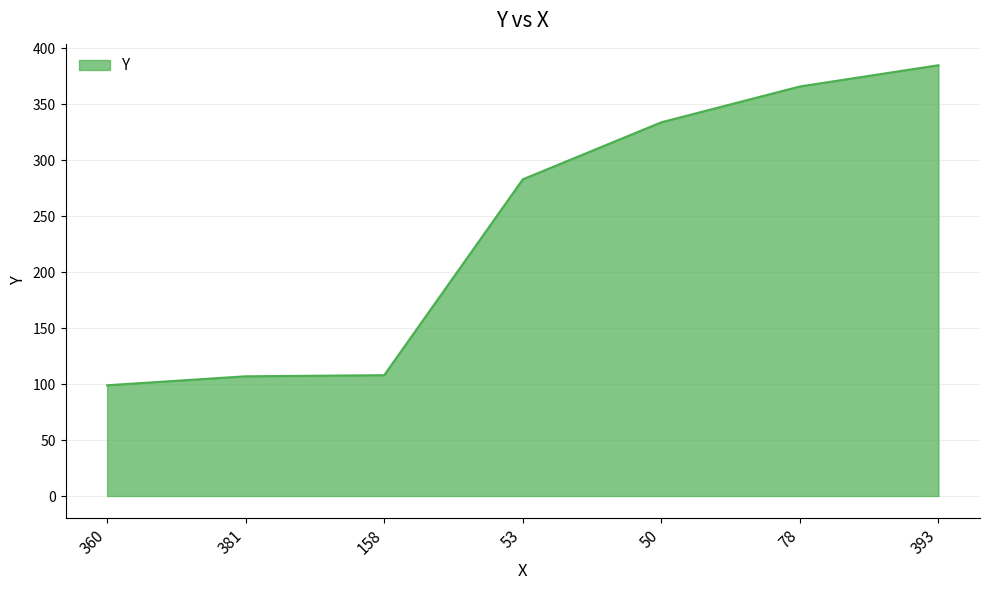

How many lines are shown in the chart?

1